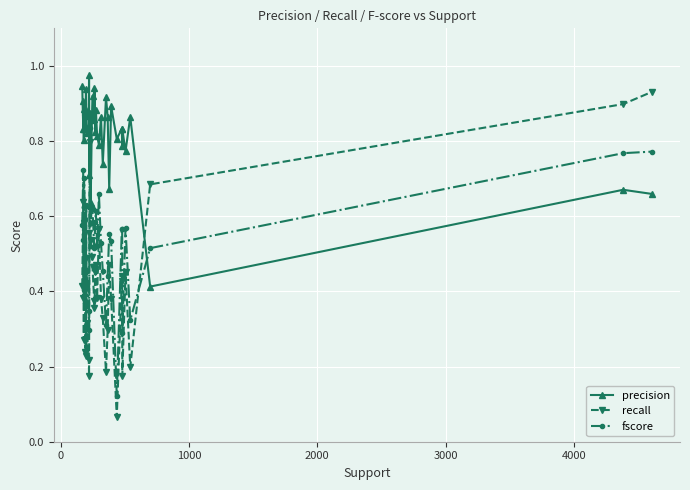

In precision, how many points are higher than both neighbors (excluding endpoints)?

15